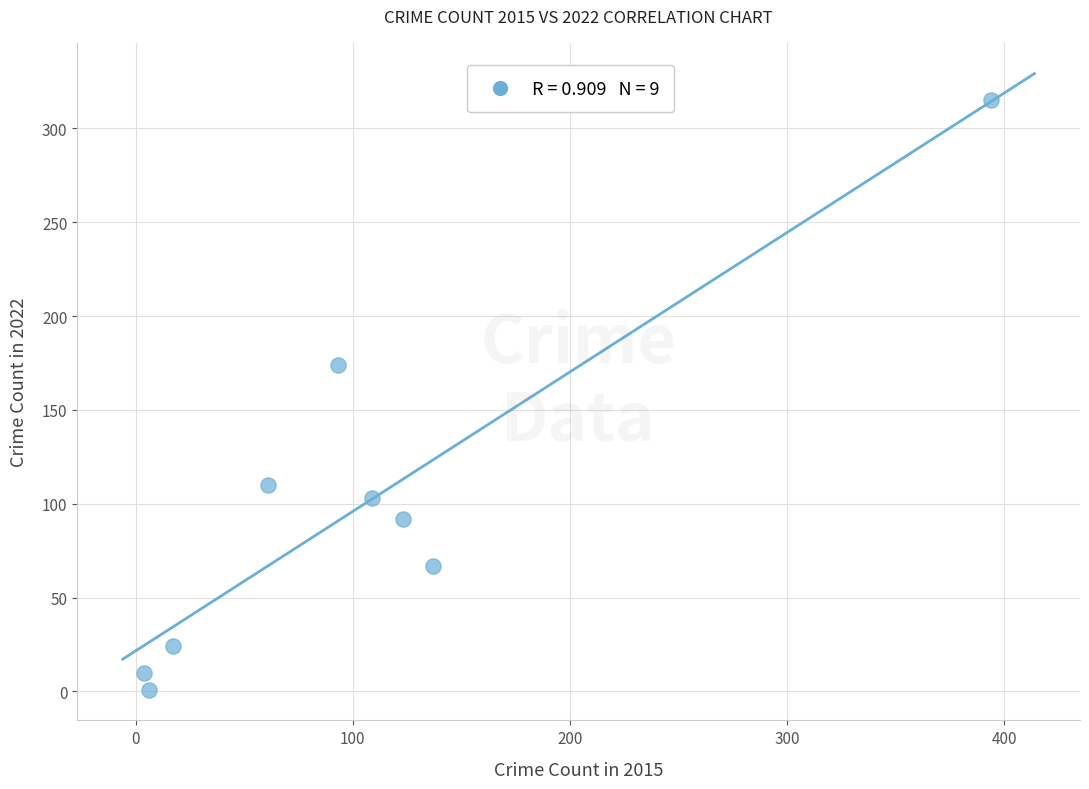

What Y value in the scatter plot is closest to 158?

174